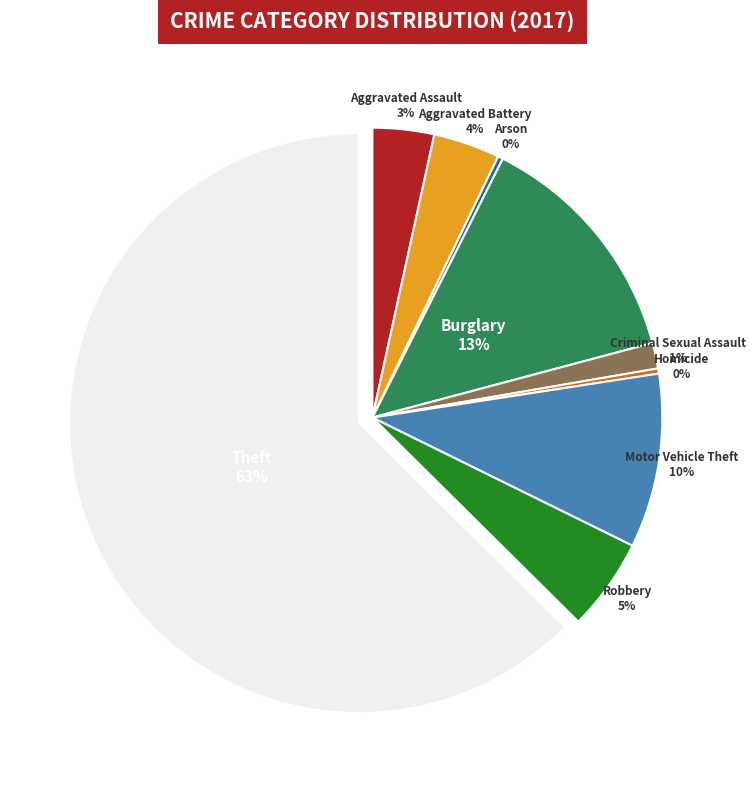

Is there a majority slice in this chart?

Yes